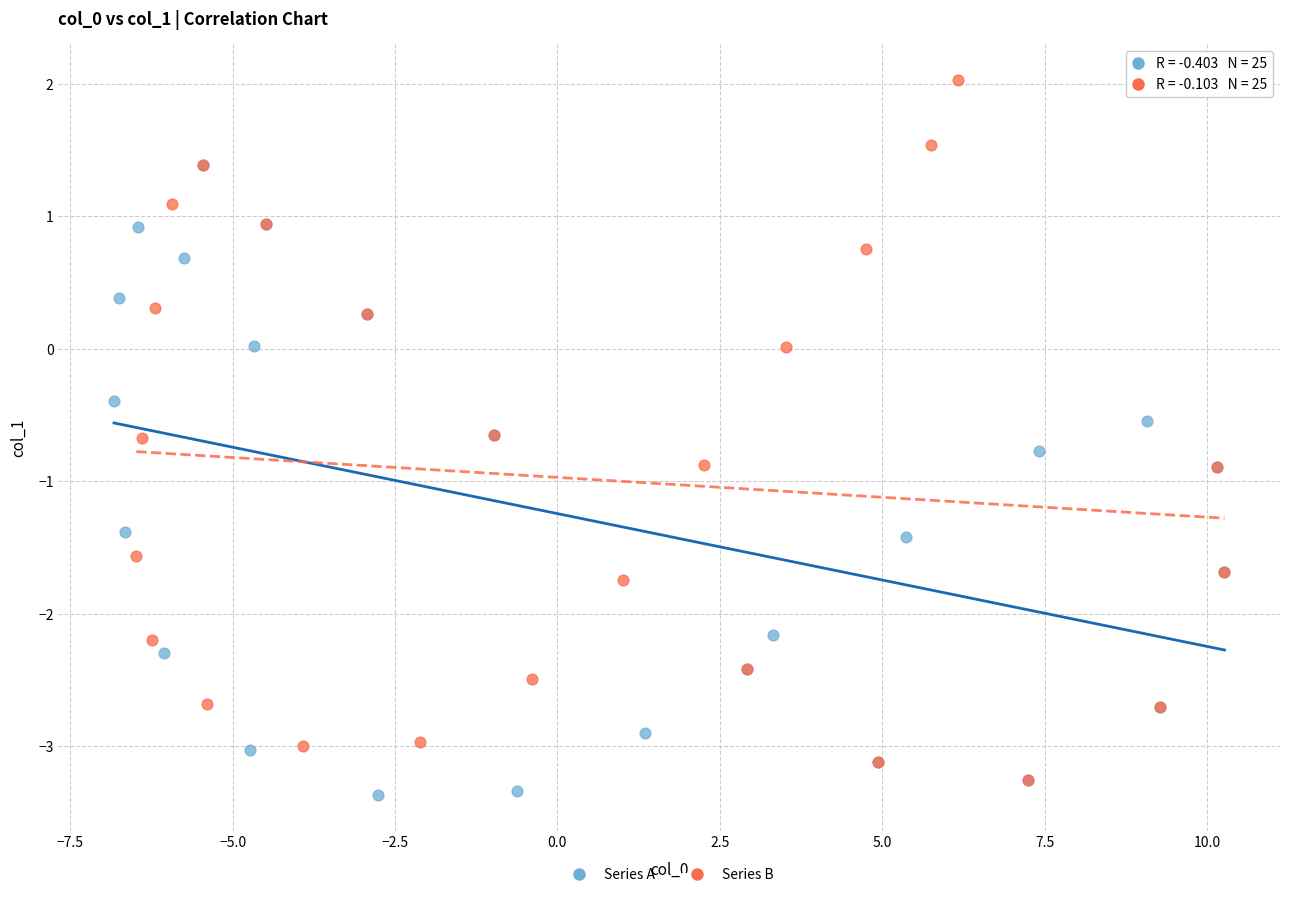

Which series contains the highest Y value?

Series B